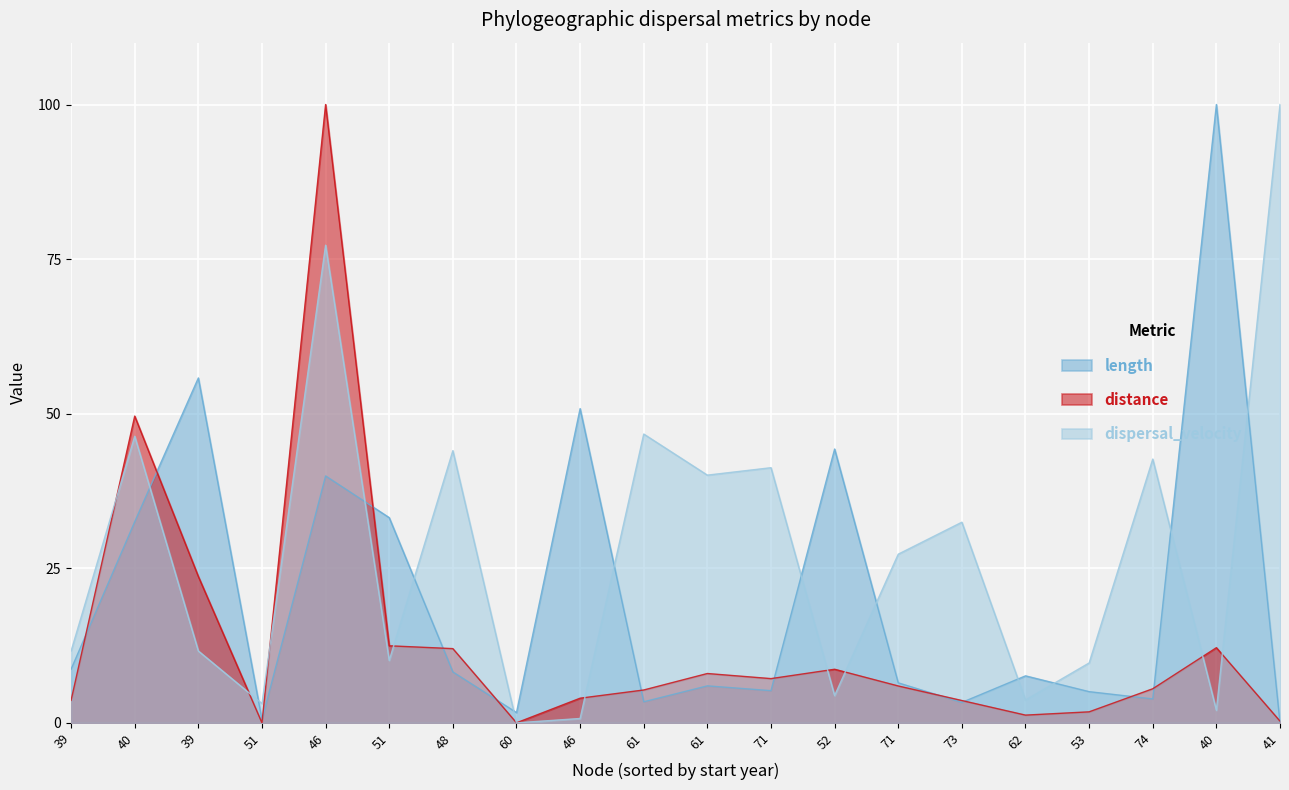

At which category is the sum across all series the highest?

46